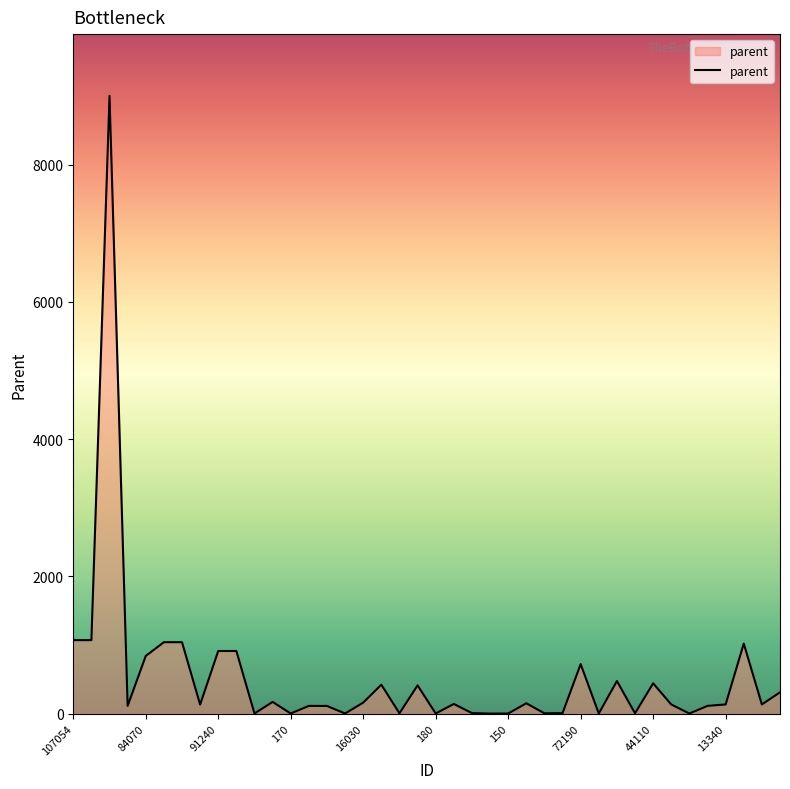

What is the greatest value displayed?

9000